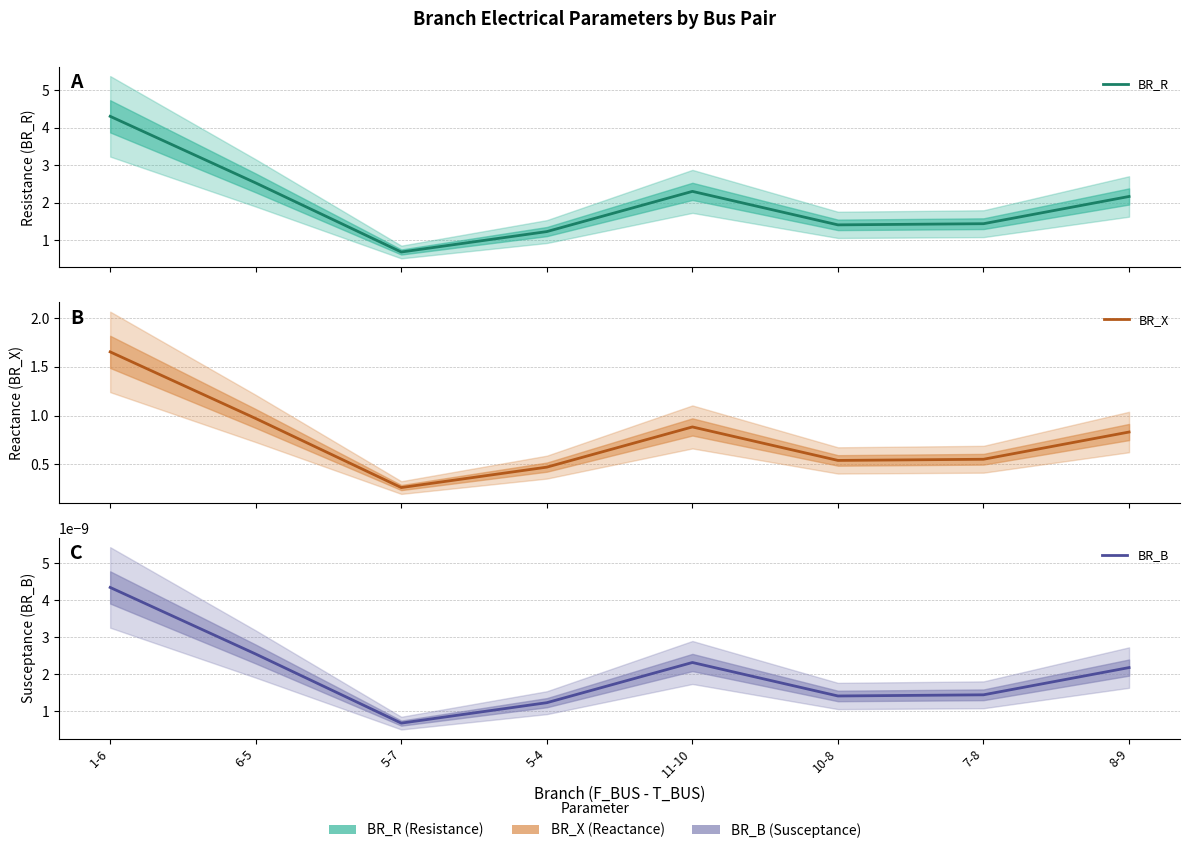

True or false: BR_X has a value of 0.4 at 1-6.

False